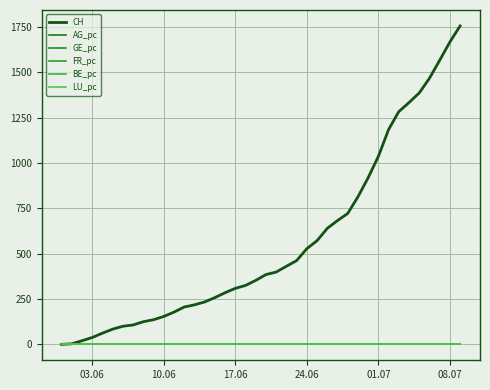

Does the chart have visible grid lines?

Yes